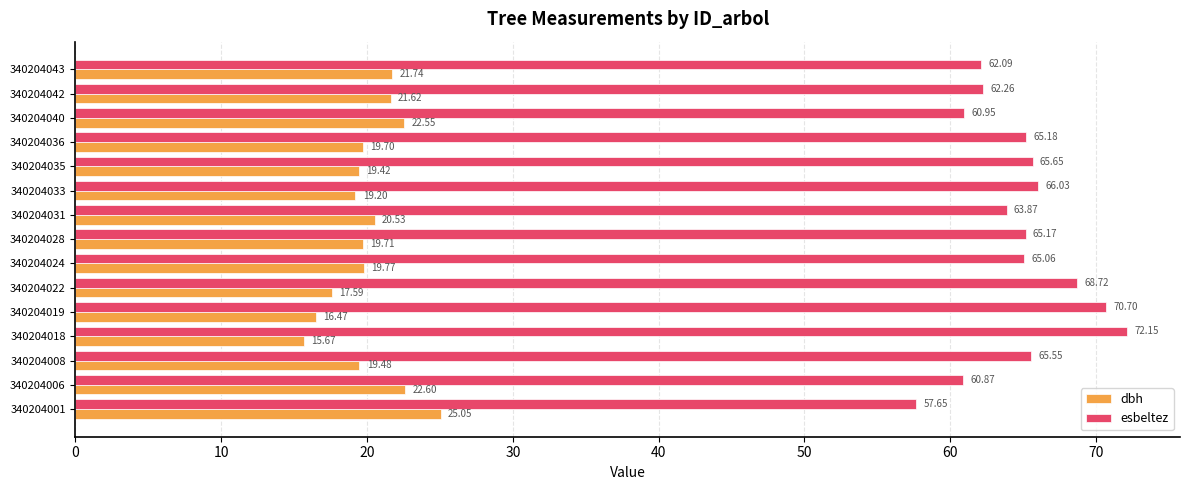

Which series changed the most between 340204006 and 340204008?

esbeltez